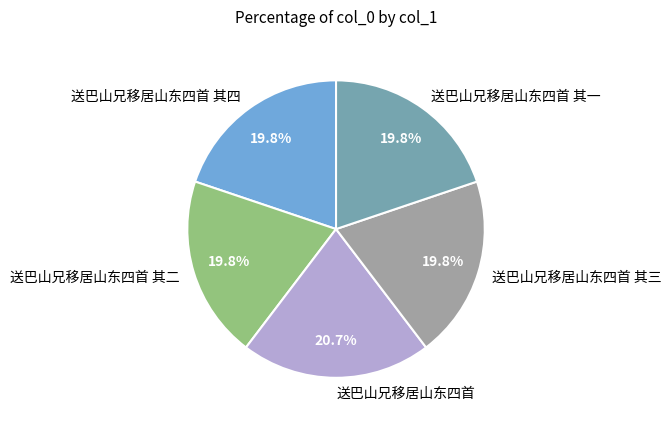

Does 送巴山兄移居山东四首 其一 represent more than half of the total?

No